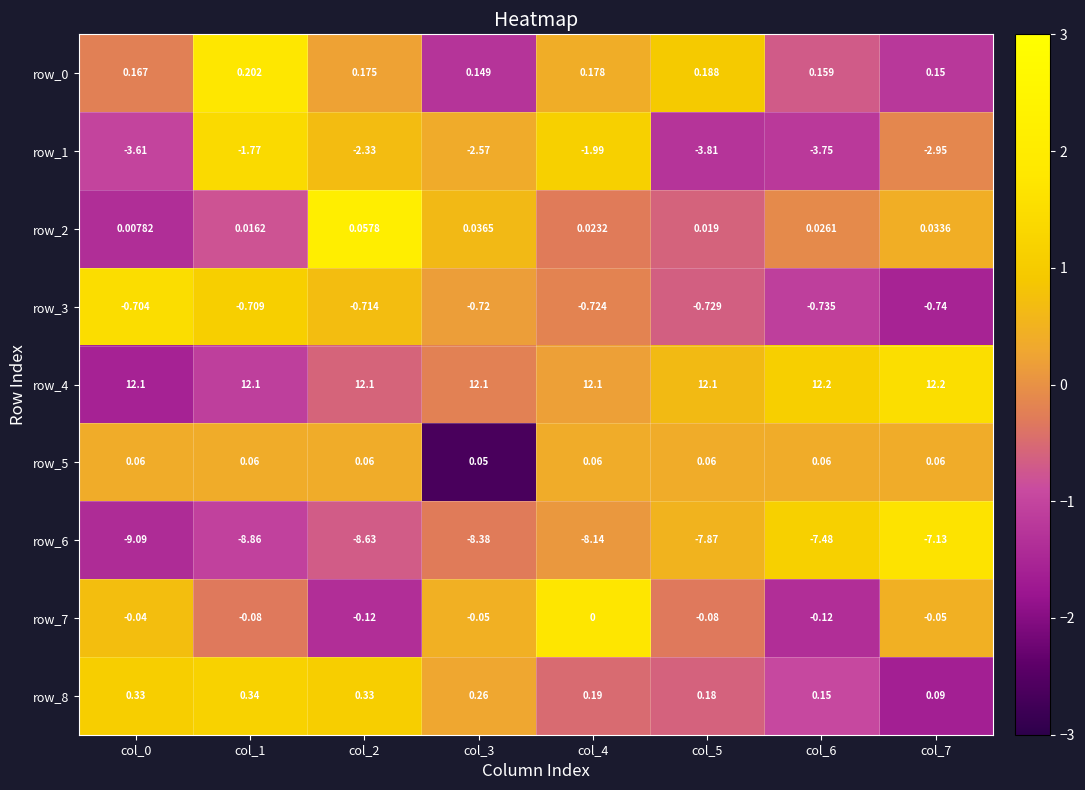

What is the lowest value of the row_4 series?

12.1